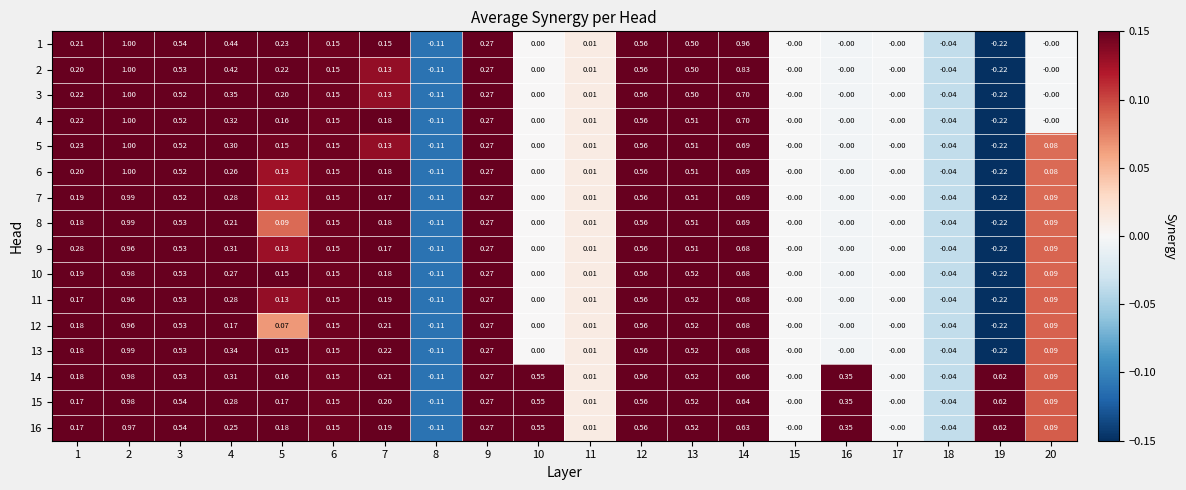

How many values in 5 are below zero?

3